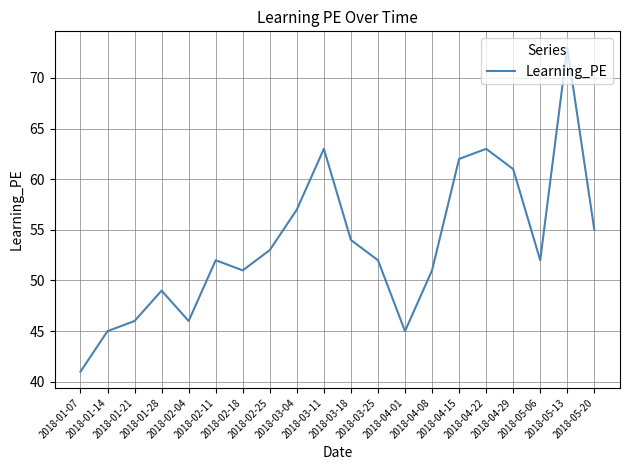

Which category has the lowest value across all series?

2018-01-07